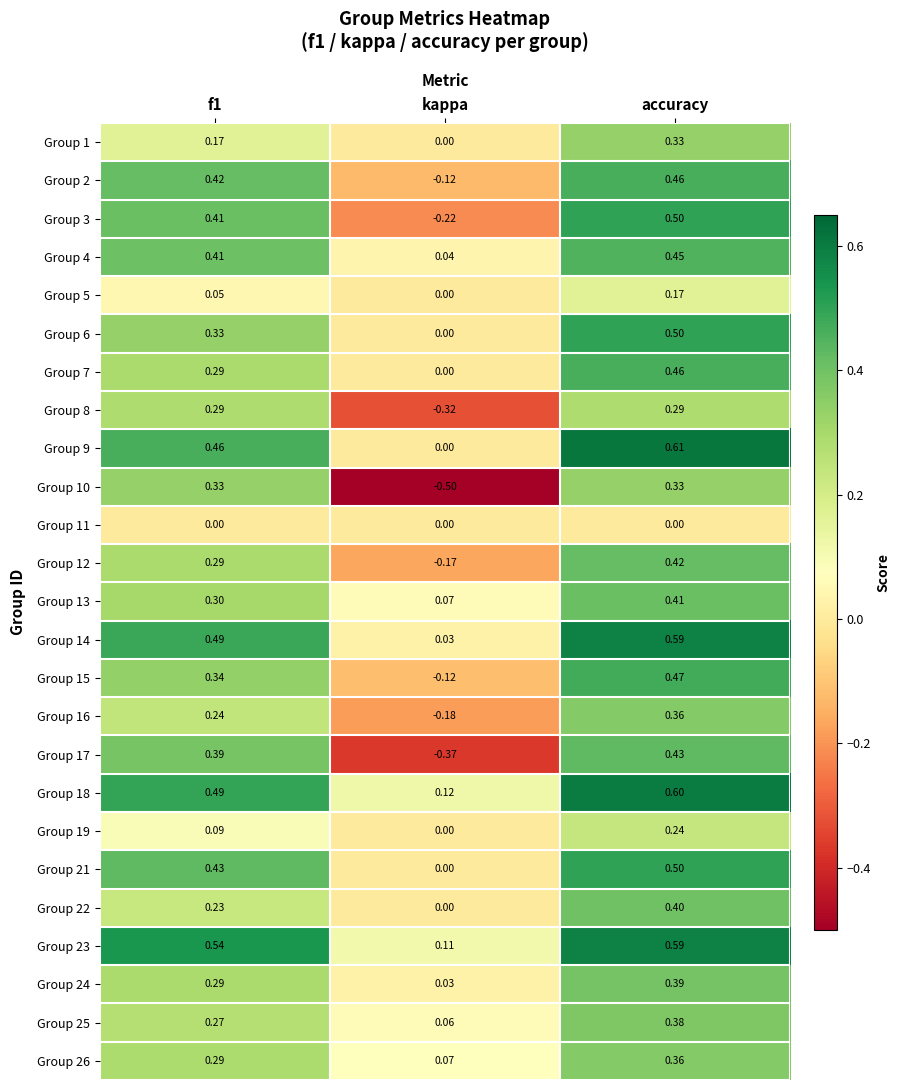

Count the number of data series in this chart.

25